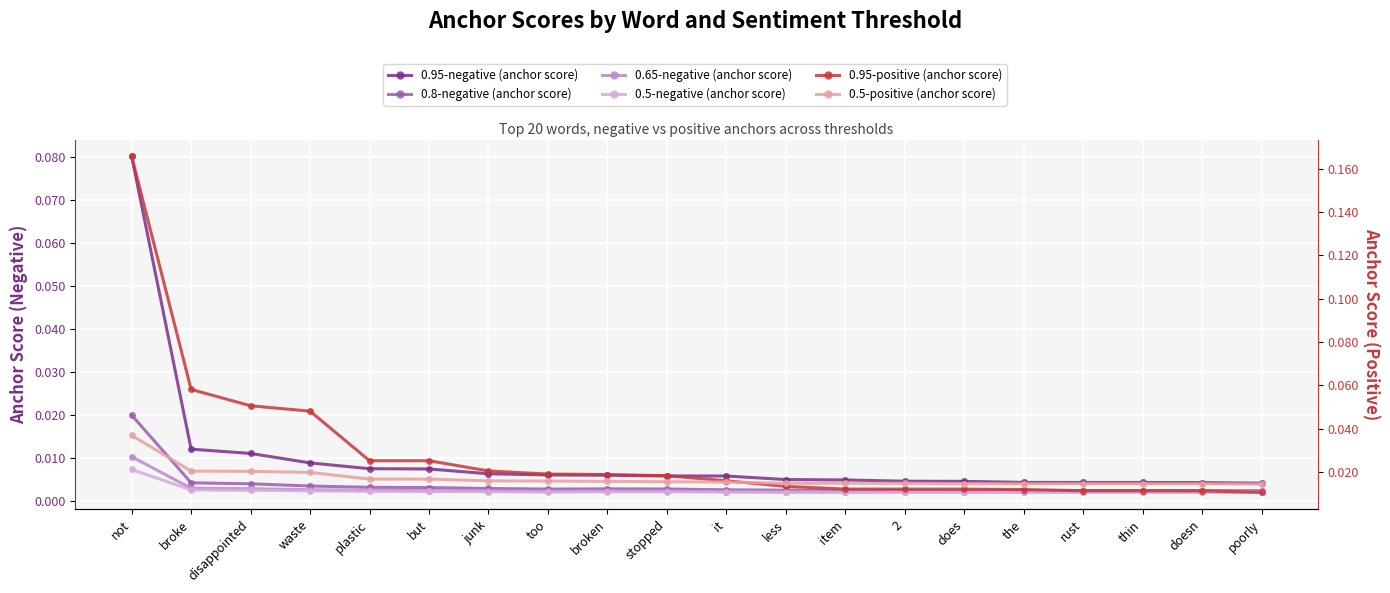

Reading left to right, transcribe all the data shown in this chart.

0.95-negative (anchor score): 0.1	0.0	0.0	0.0	0.0	0.0	0.0	0.0	0.0	0.0	0.0	0.0	0.0	0.0	0.0	0.0	0.0	0.0	0.0	0.0
0.8-negative (anchor score): 0.0	0.0	0.0	0.0	0.0	0.0	0.0	0.0	0.0	0.0	0.0	0.0	0.0	0.0	0.0	0.0	0.0	0.0	0.0	0.0
0.65-negative (anchor score): 0.0	0.0	0.0	0.0	0.0	0.0	0.0	0.0	0.0	0.0	0.0	0.0	0.0	0.0	0.0	0.0	0.0	0.0	0.0	0.0
0.5-negative (anchor score): 0.0	0.0	0.0	0.0	0.0	0.0	0.0	0.0	0.0	0.0	0.0	0.0	0.0	0.0	0.0	0.0	0.0	0.0	0.0	0.0
0.95-positive (anchor score): 0.2	0.1	0.1	0.0	0.0	0.0	0.0	0.0	0.0	0.0	0.0	0.0	0.0	0.0	0.0	0.0	0.0	0.0	0.0	0.0
0.5-positive (anchor score): 0.0	0.0	0.0	0.0	0.0	0.0	0.0	0.0	0.0	0.0	0.0	0.0	0.0	0.0	0.0	0.0	0.0	0.0	0.0	0.0